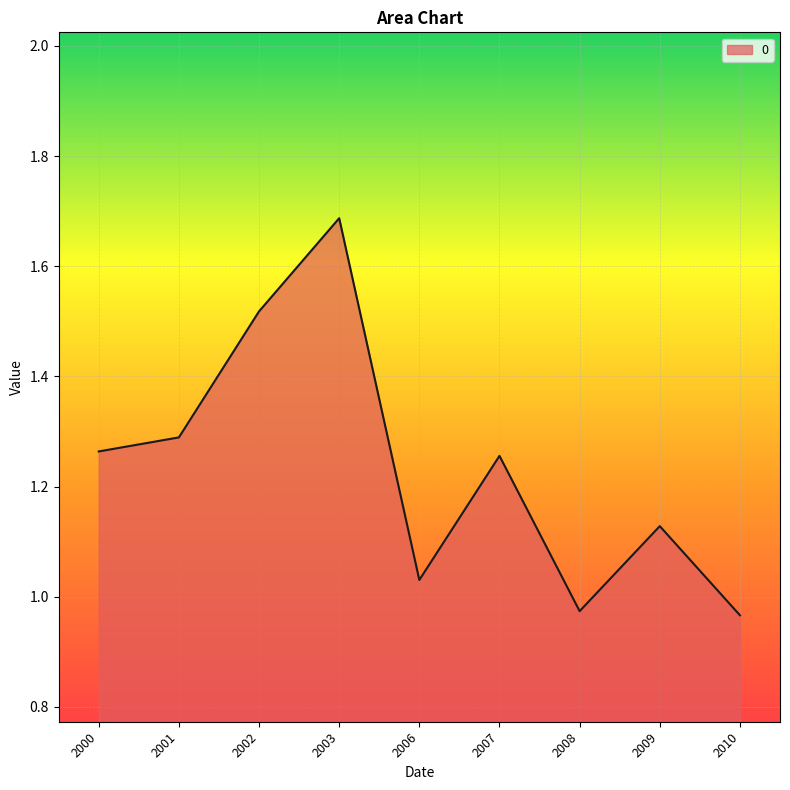

Where does the data first go above 1?

2000